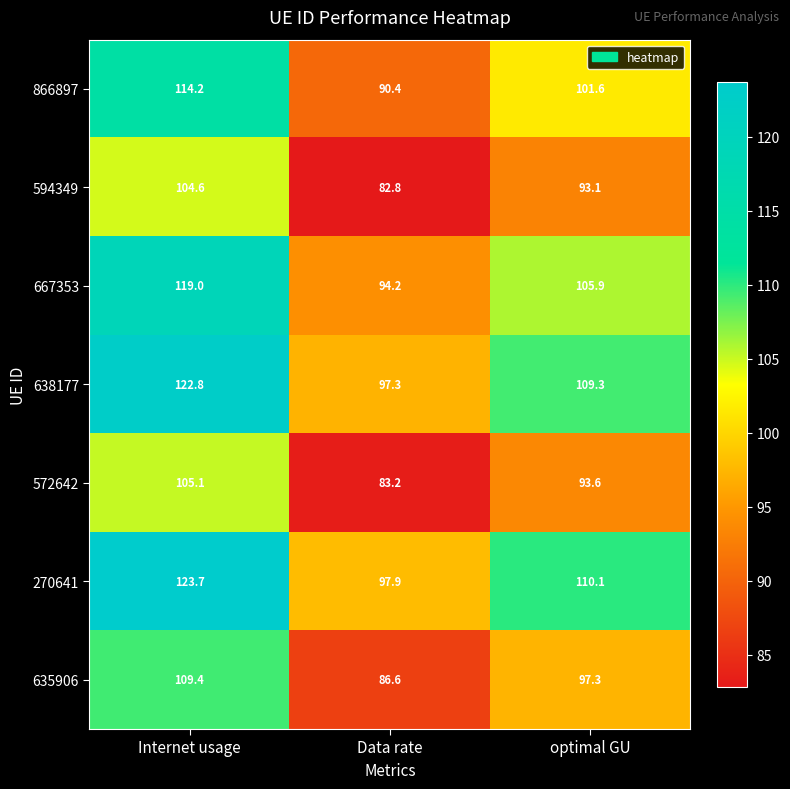

What is the approximate value of 866897 at Data rate?

90.4